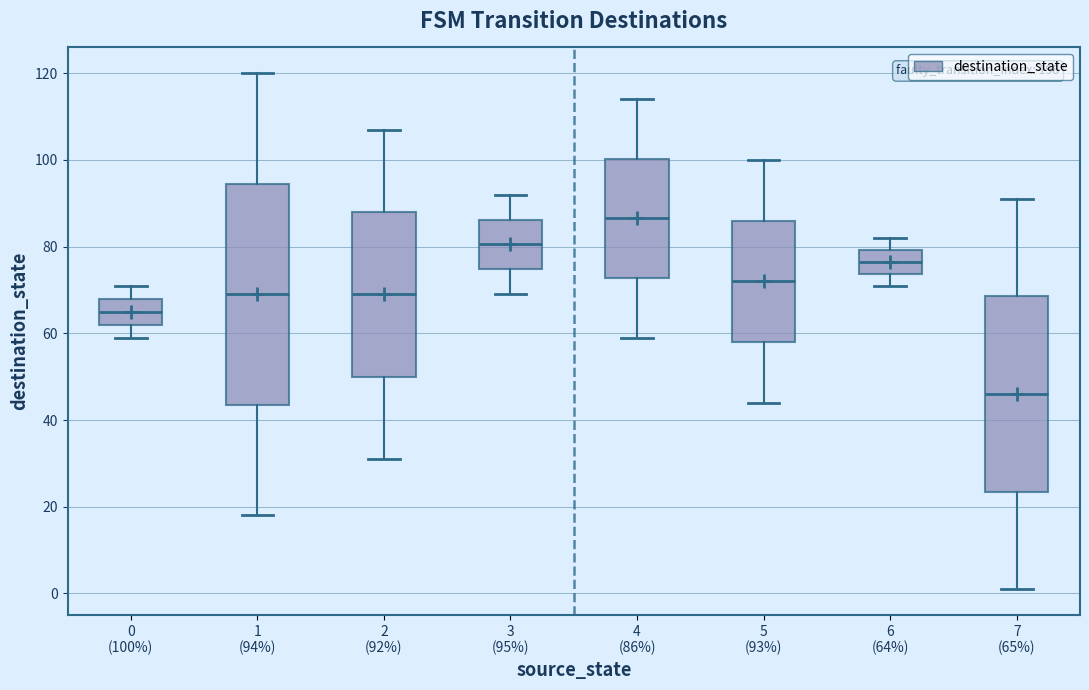

Reading left to right, transcribe this box plot: for each box, give where its median line is, the range the box spans, and where its two whiskers end, as read against the y-axis. The values are not printed on the chart, so give them approximately, as read against the axis.

0 (100%): median 66, box 62 to 68, whiskers 60 to 72
1 (94%): median 70, box 44 to 94, whiskers 18 to 120
2 (92%): median 70, box 50 to 88, whiskers 32 to 108
3 (95%): median 80, box 74 to 86, whiskers 70 to 92
4 (86%): median 86, box 72 to 100, whiskers 60 to 114
5 (93%): median 72, box 58 to 86, whiskers 44 to 100
6 (64%): median 76, box 74 to 80, whiskers 72 to 82
7 (65%): median 46, box 24 to 68, whiskers 2 to 92